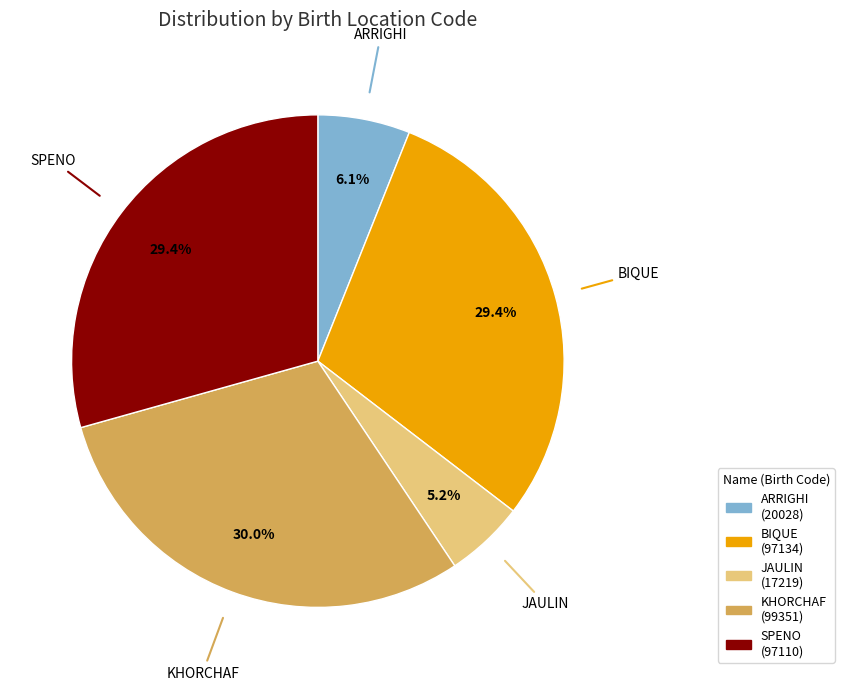

Does SPENO account for over 50% of the chart?

No